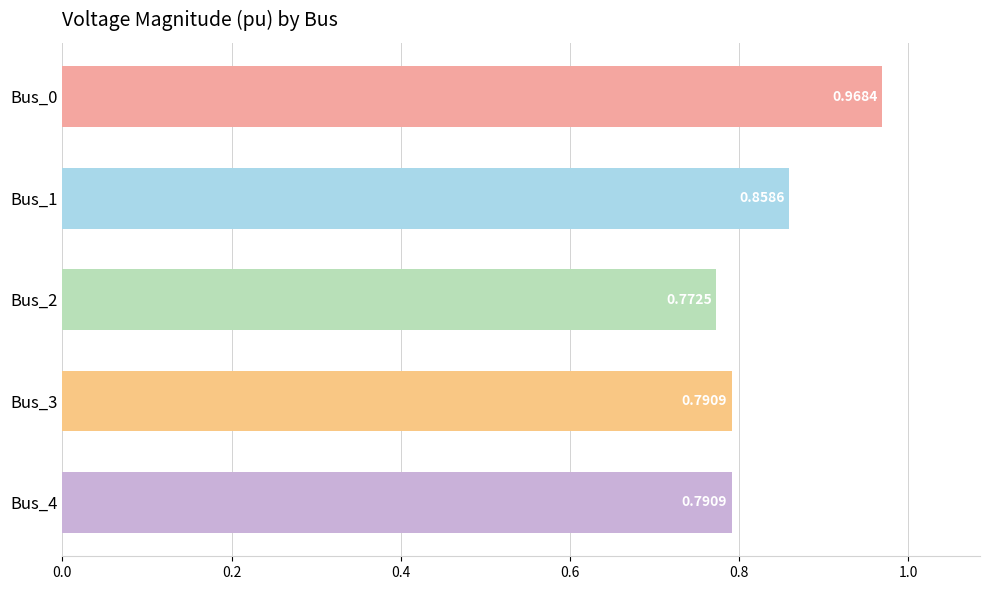

What is the sum of all values?

4.2